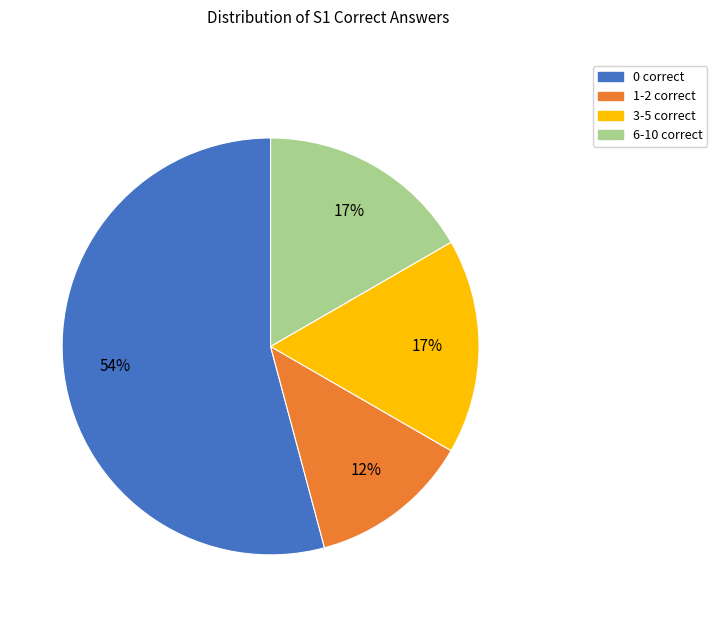

To the nearest percent, what portion does 6-10 correct represent?

17%